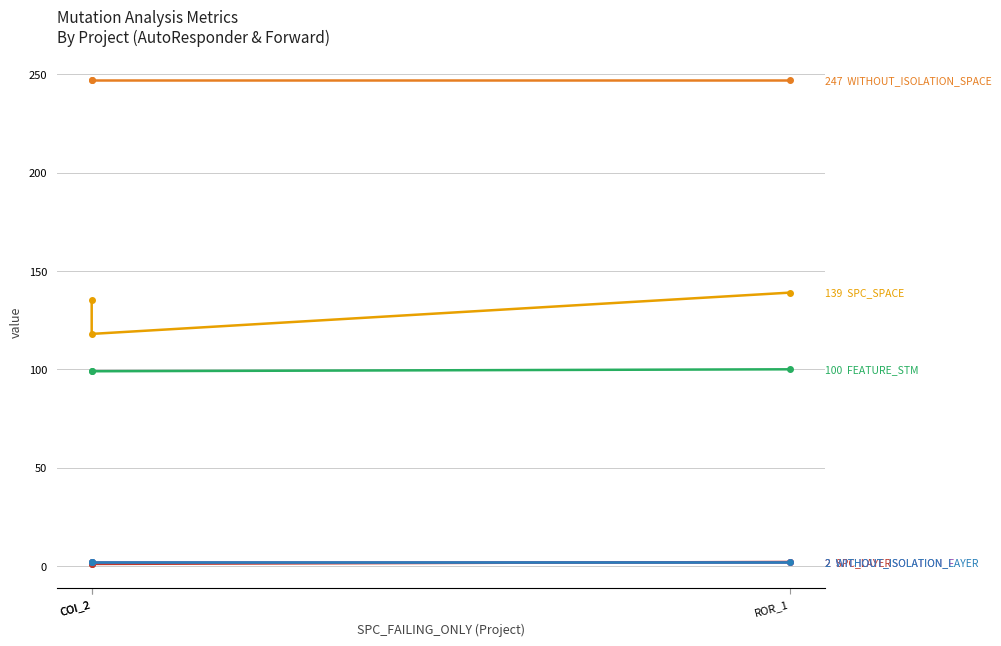

Reading right to left, list all the values displayed in this chart.

SPC_SPACE: 139	118	135
SPC_LAYER: 2	1	1
FEATURE_STM: 100	99	99
WITHOUT_ISOLATION_F: 2	2	2
WITHOUT_ISOLATION_LAYER: 2	2	2
WITHOUT_ISOLATION_SPACE: 247	247	247